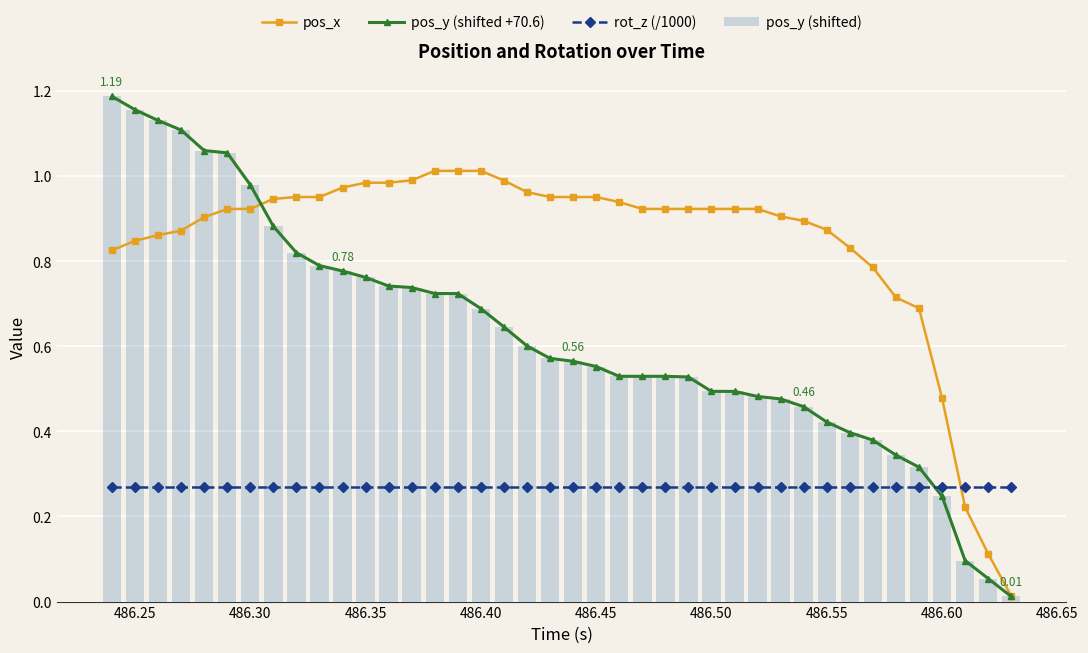

What is the sum of all pos_x values?

33.8